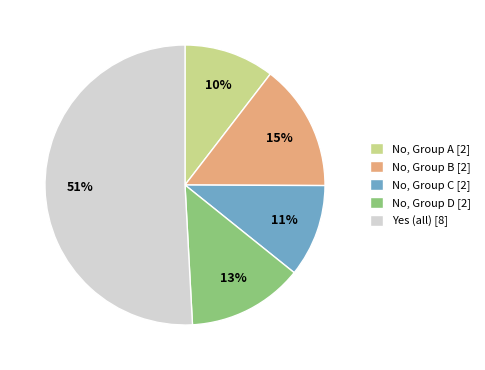

To the nearest percent, what percentage of the pie is No, Group D [2]?

13%